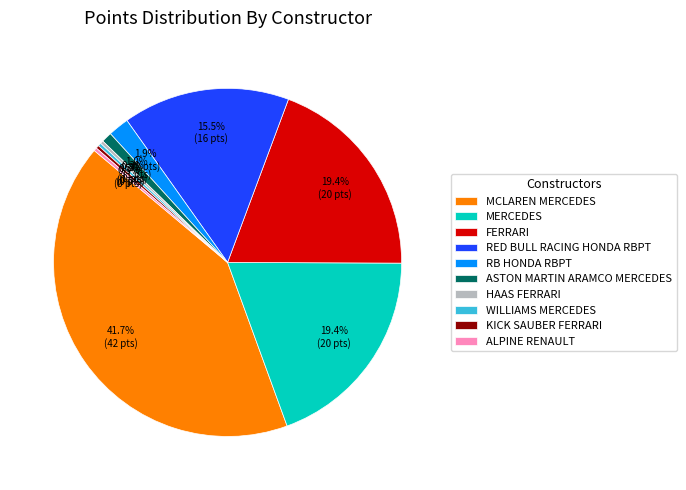

To the nearest percent, what is the average slice percentage?

10%